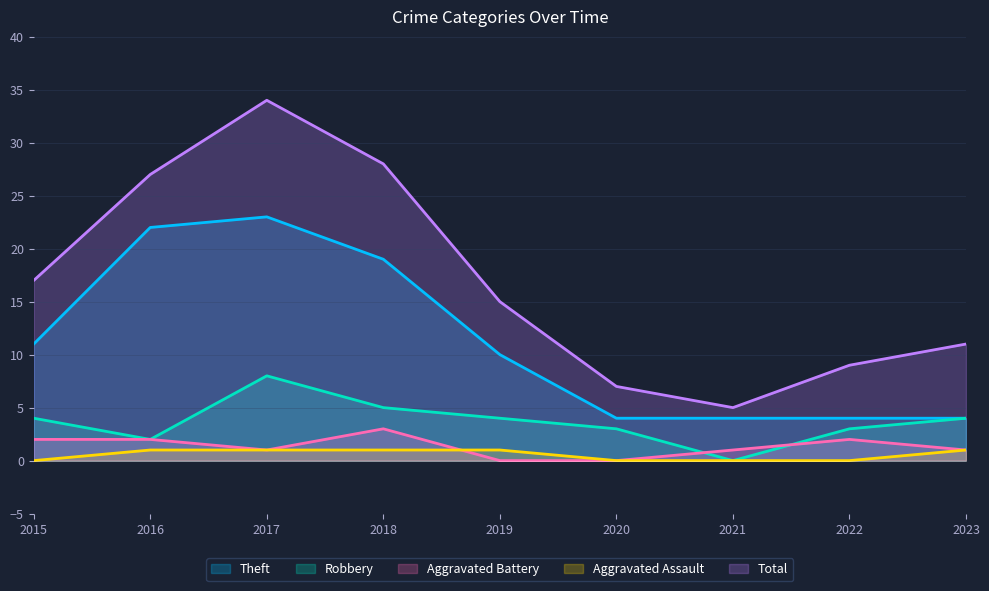

How many interior local peaks does the Aggravated Battery series have?

2